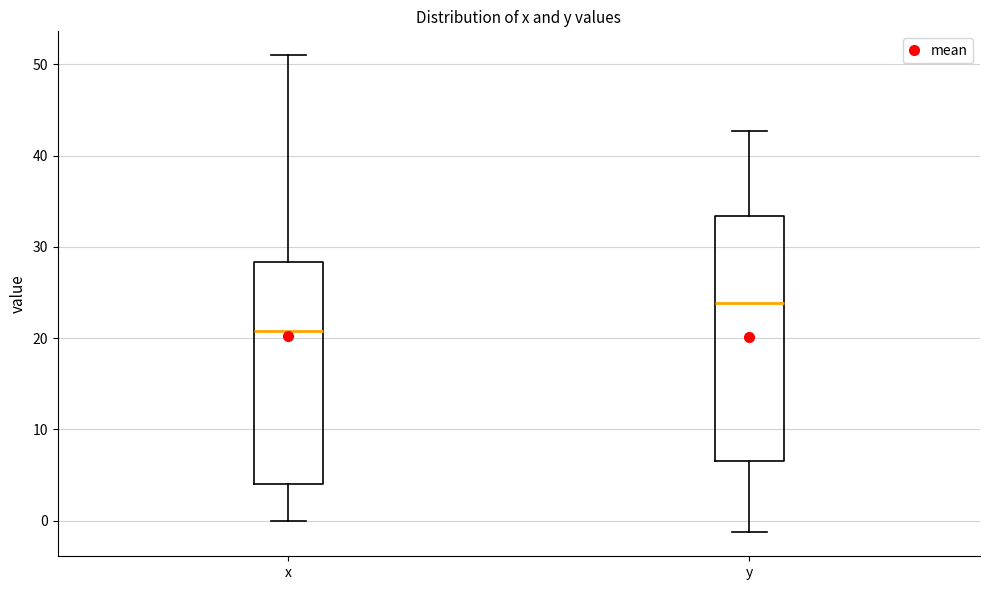

Comparing the boxes themselves (not the whiskers), which one is the tallest?

y